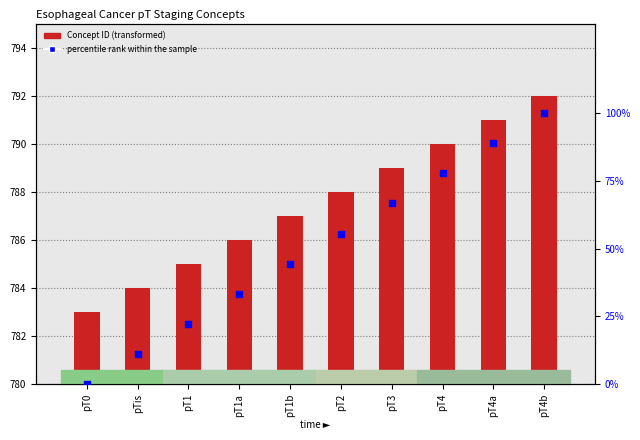

Which series contains the lowest Y value?

percentile rank within the sample